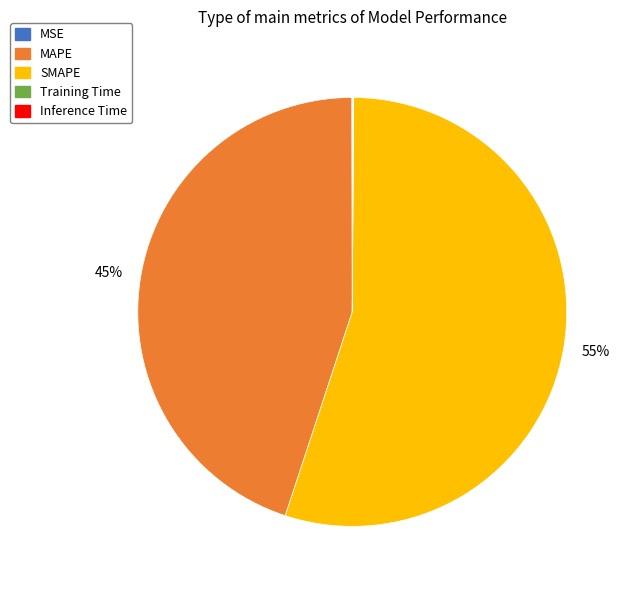

Which category has the biggest portion of the pie?

SMAPE